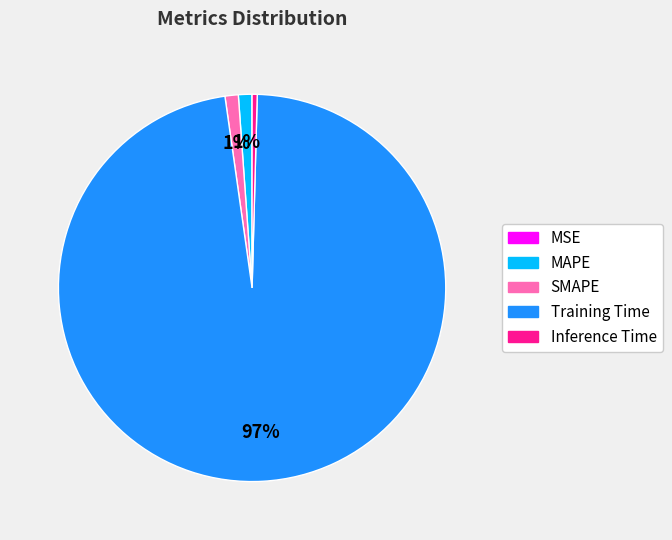

Which category accounts for the majority?

Training Time